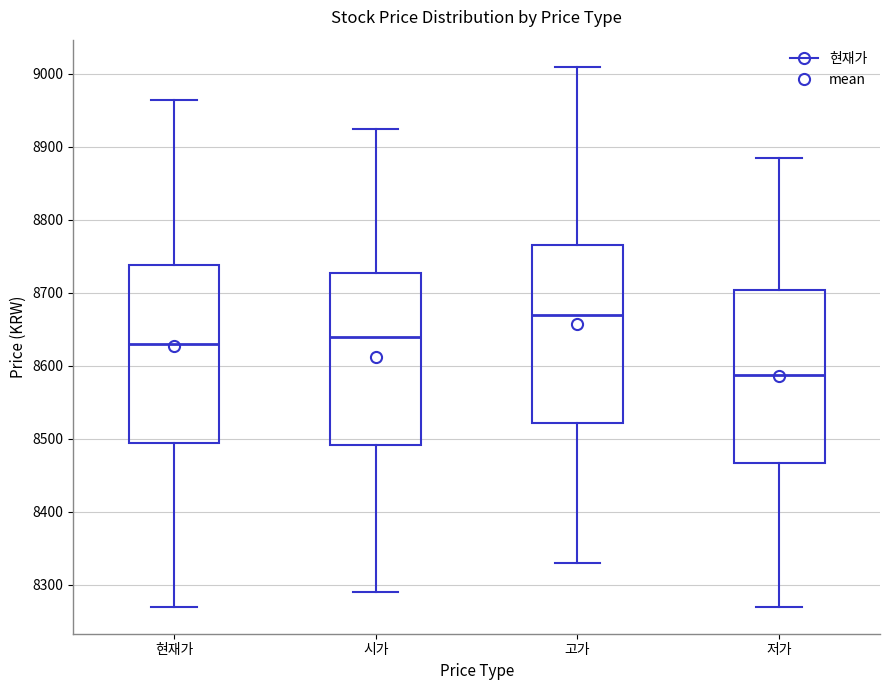

Where does the lower whisker of the box for 저가 end on the y-axis? The values are not printed on the chart, so give them approximately, as read against the axis.

8270